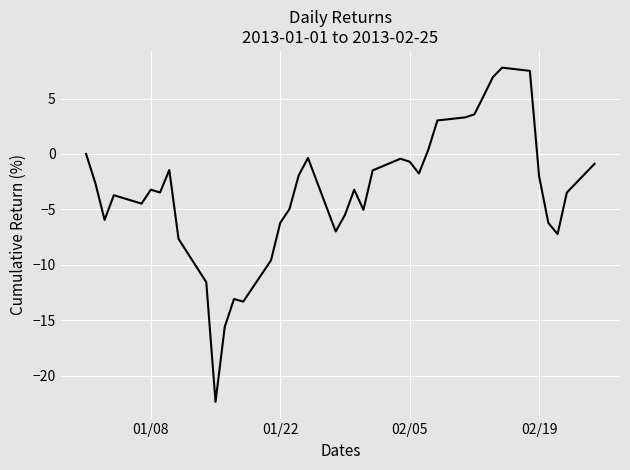

What is the difference between the maximum and minimum values?

30.2